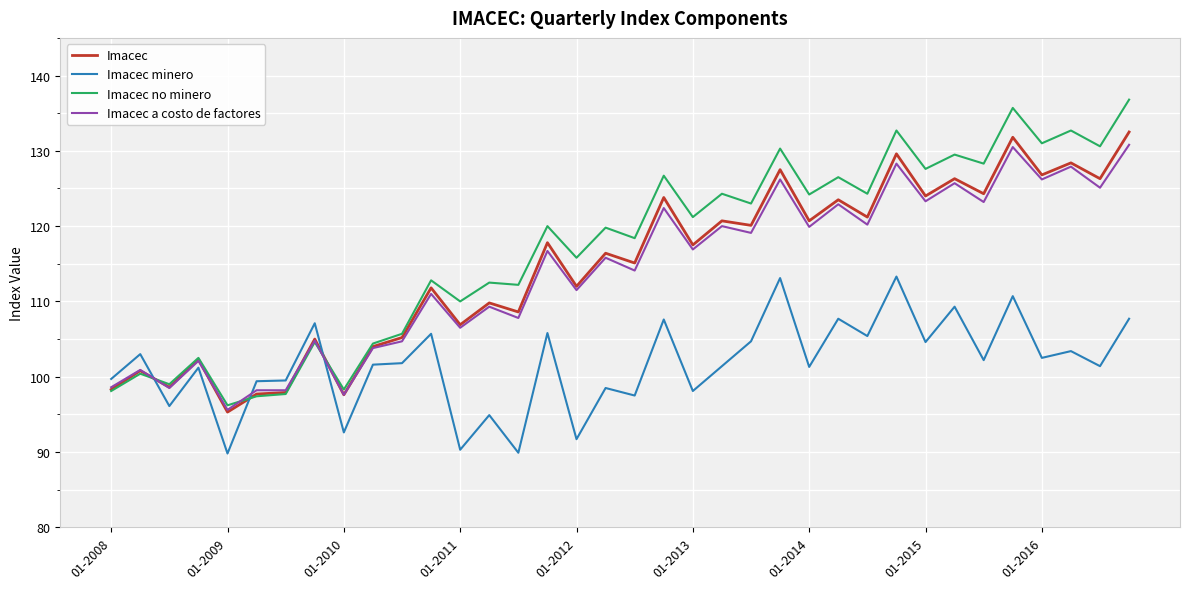

Which series has the largest total across all categories?

Imacec no minero